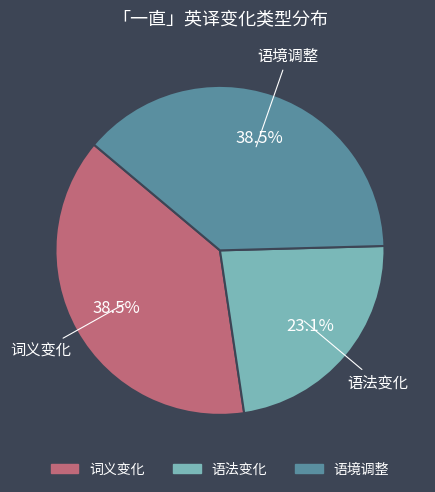

The 语法变化 slice represents 16% of the pie. True or false?

False